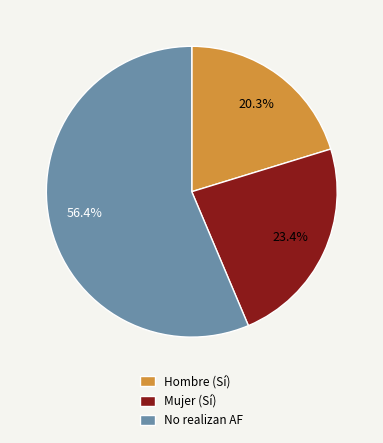

Which has a higher value, No realizan AF or Hombre (Sí)?

No realizan AF